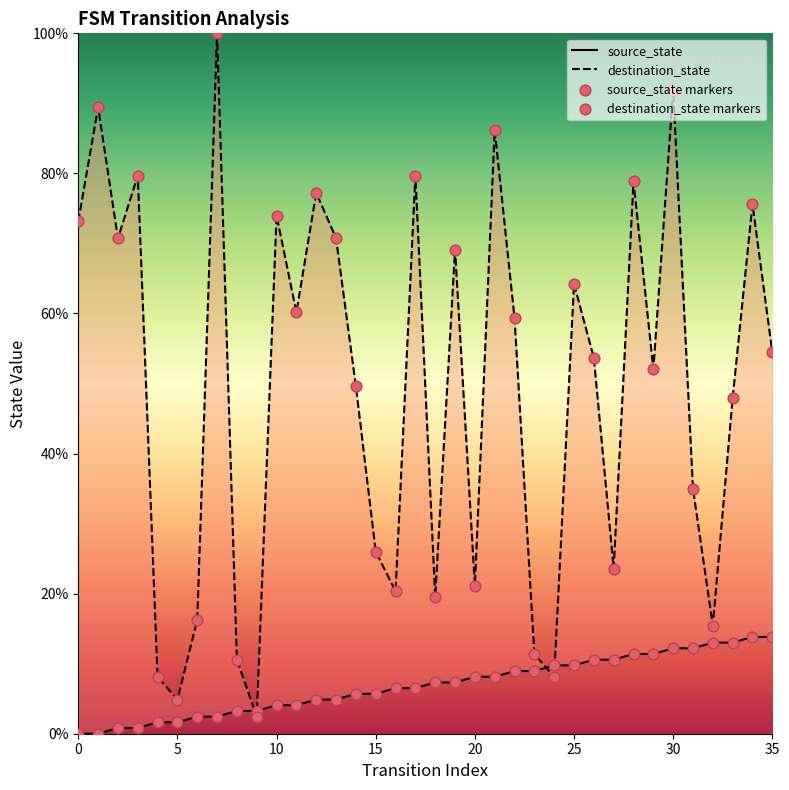

Which series reaches the minimum Y coordinate?

source_state